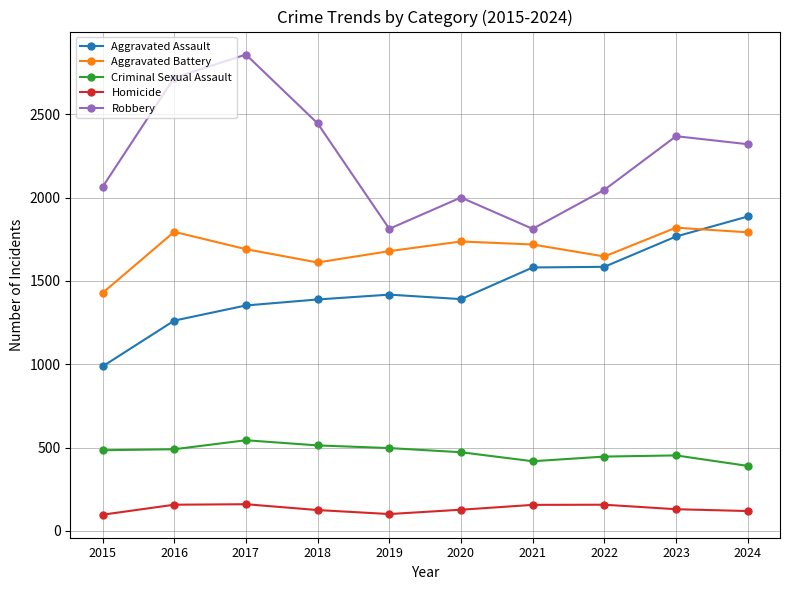

Does the chart display data point markers on the line(s)?

Yes